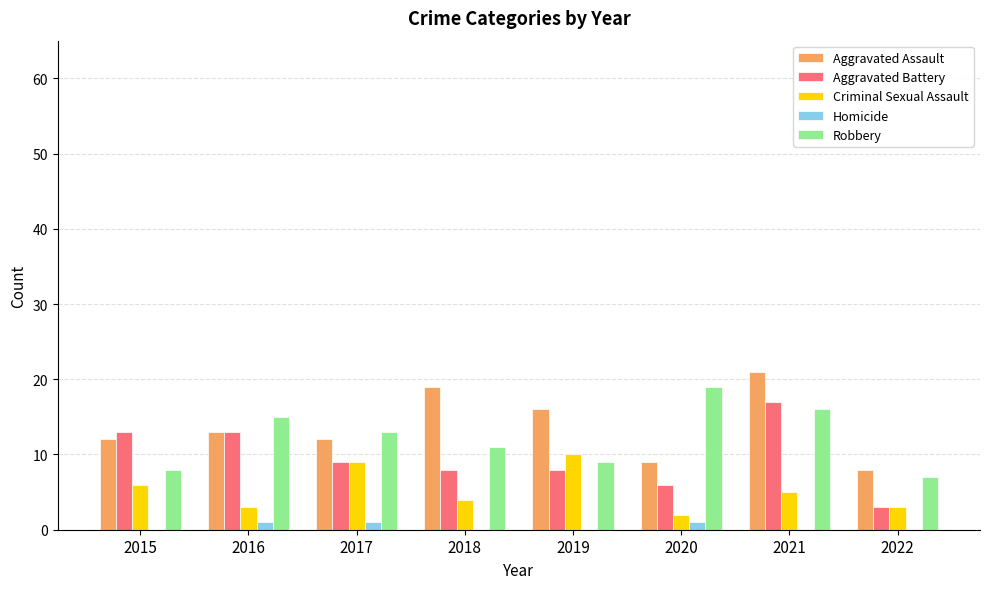

Count the number of data series in this chart.

5